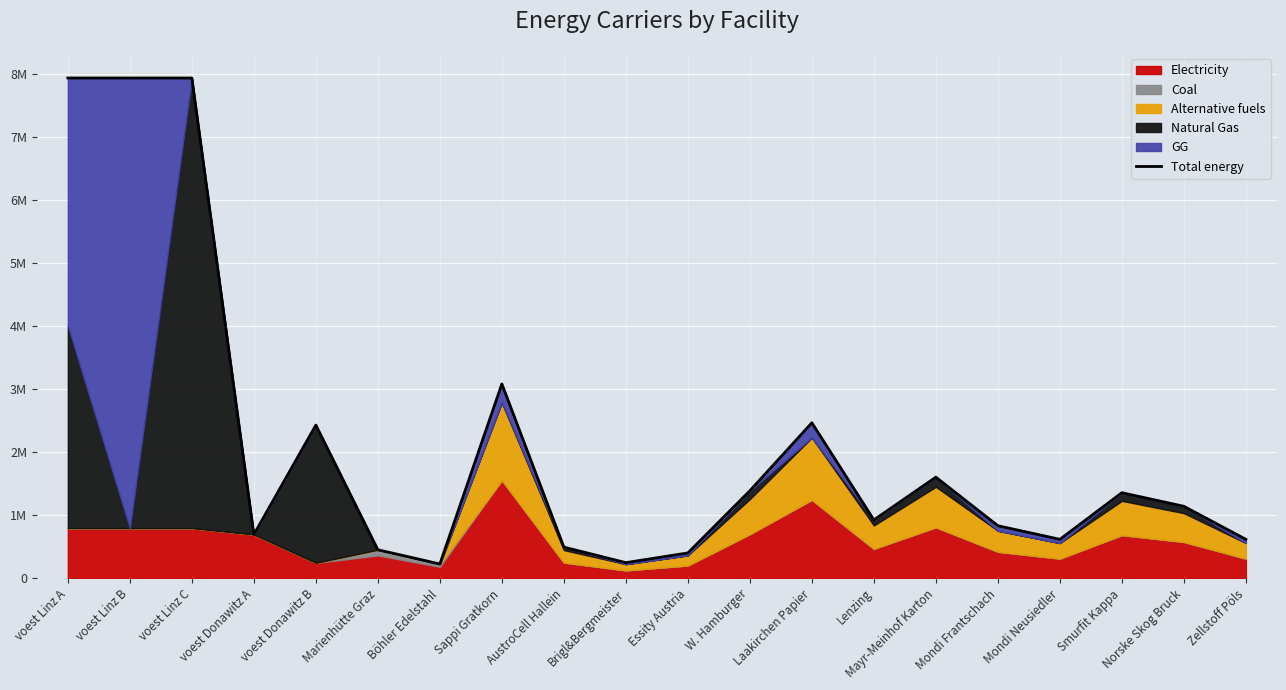

Rank the categories by value from lowest to highest.

Böhler Edelstahl, Brigl&Bergmeister, Essity Austria, Marienhütte Graz, AustroCell Hallein, Mondi Neusiedler, Zellstoff Pöls, voest Donawitz A, Mondi Frantschach, Lenzing, Norske Skog Bruck, Smurfit Kappa, W. Hamburger, Mayr-Meinhof Karton, voest Donawitz B, Laakirchen Papier, Sappi Gratkorn, voest Linz A, voest Linz B, voest Linz C